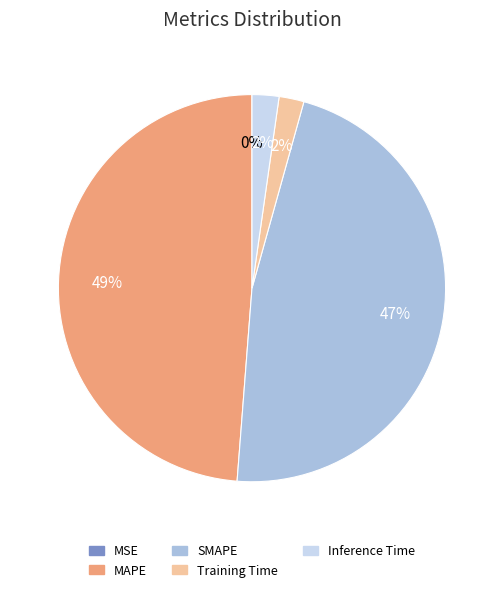

Which slice is the largest?

MAPE